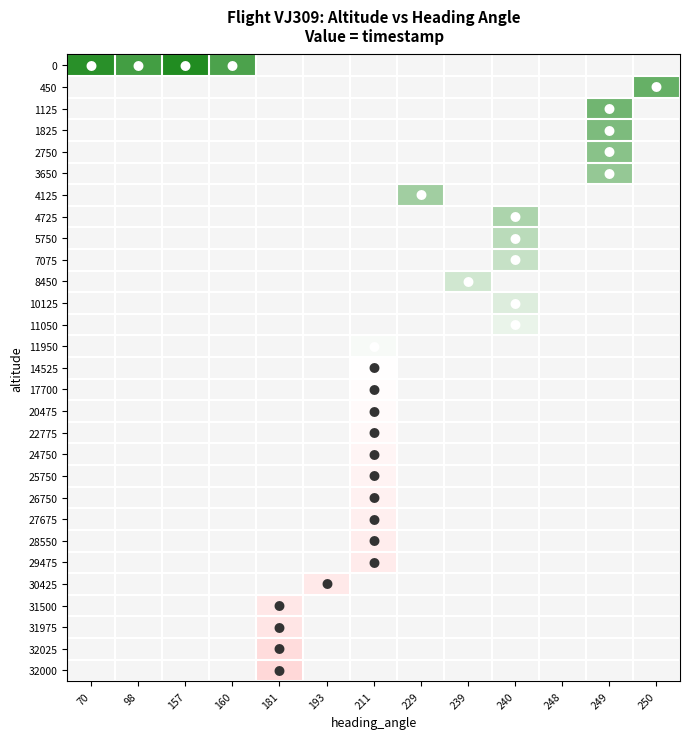

Is the value of 30425 at 181 greater than the value of 17700 at 229?

No